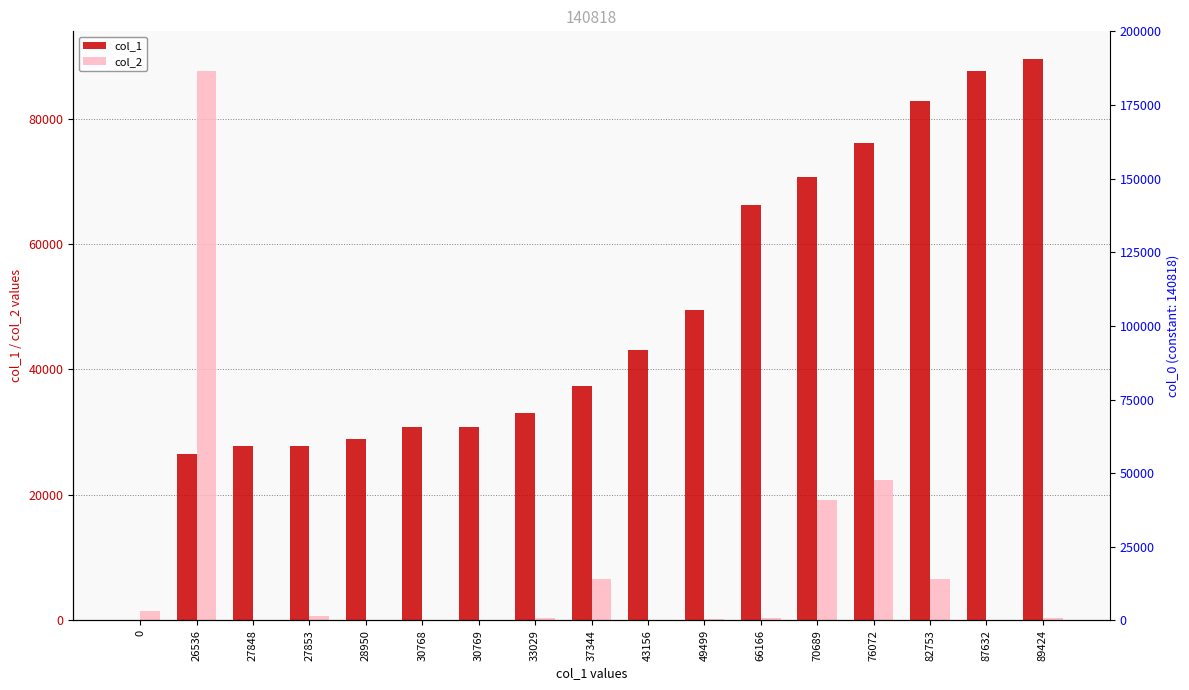

How many groups of bars are there?

17